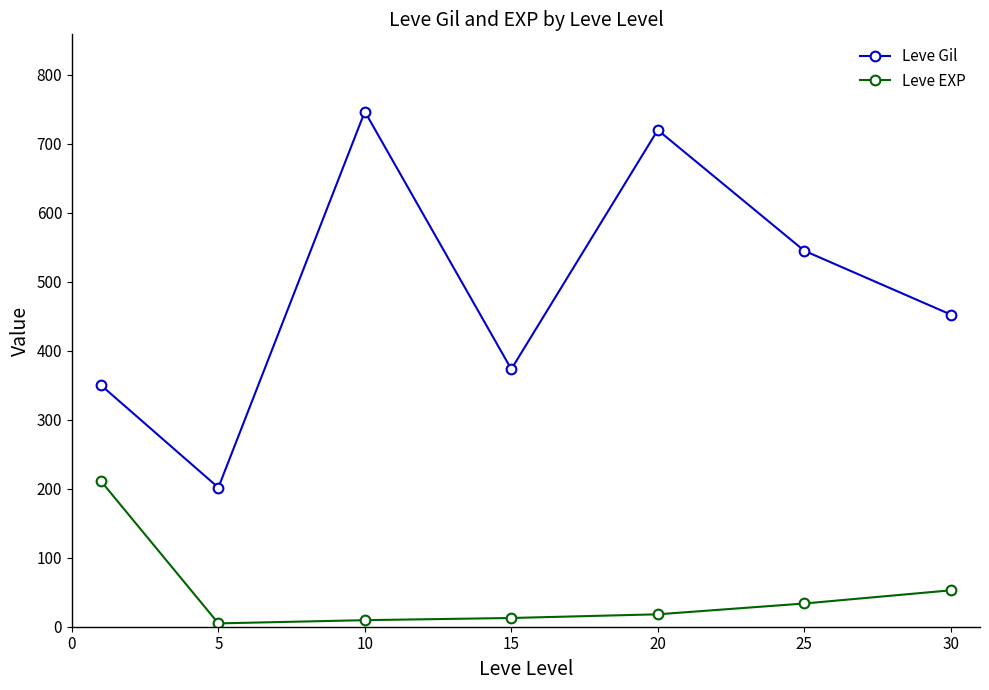

True or false: Leve EXP and Leve Gil intersect in this chart.

False